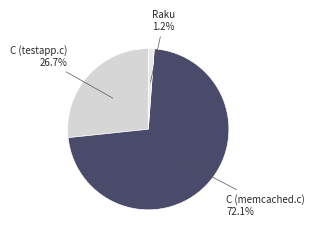

What percentage is the C (testapp.c) slice, to the nearest percent?

27%